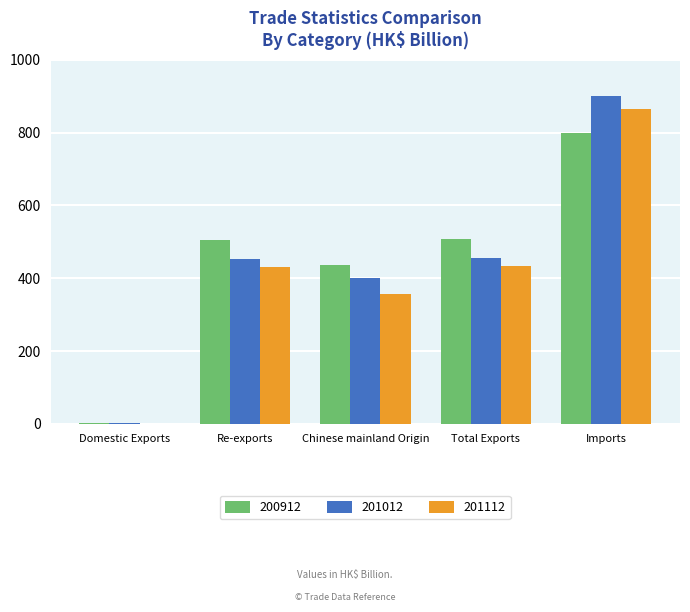

True or false: 200912 has a value of 715.6 at Total Exports.

False